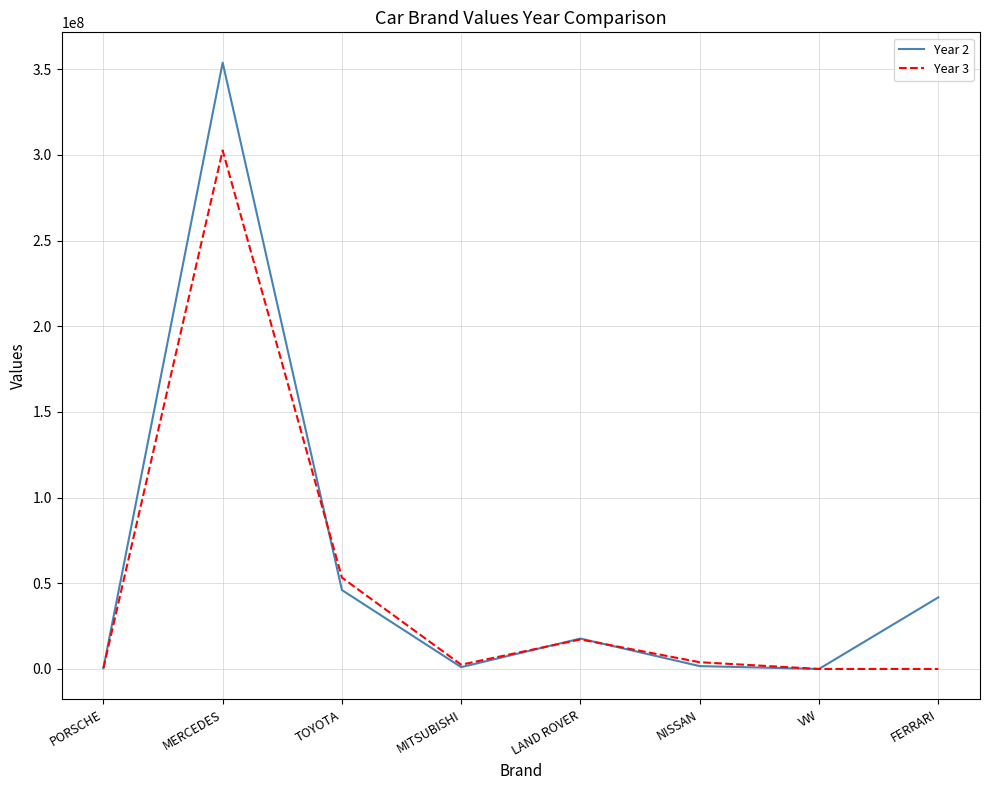

What is the spread (max minus min) of values at TOYOTA?

7257521